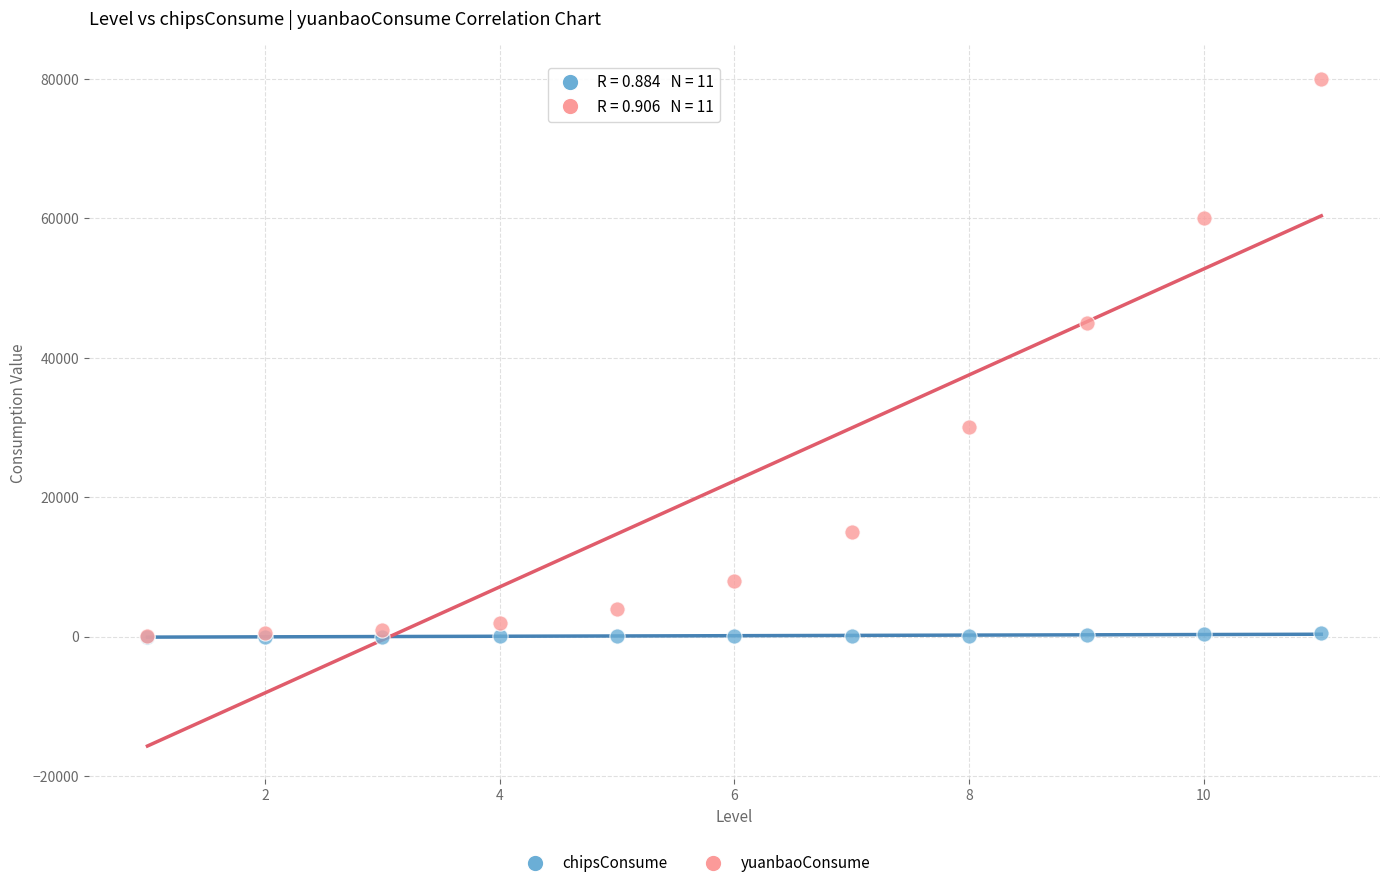

Which series contains the highest Y value?

yuanbaoConsume